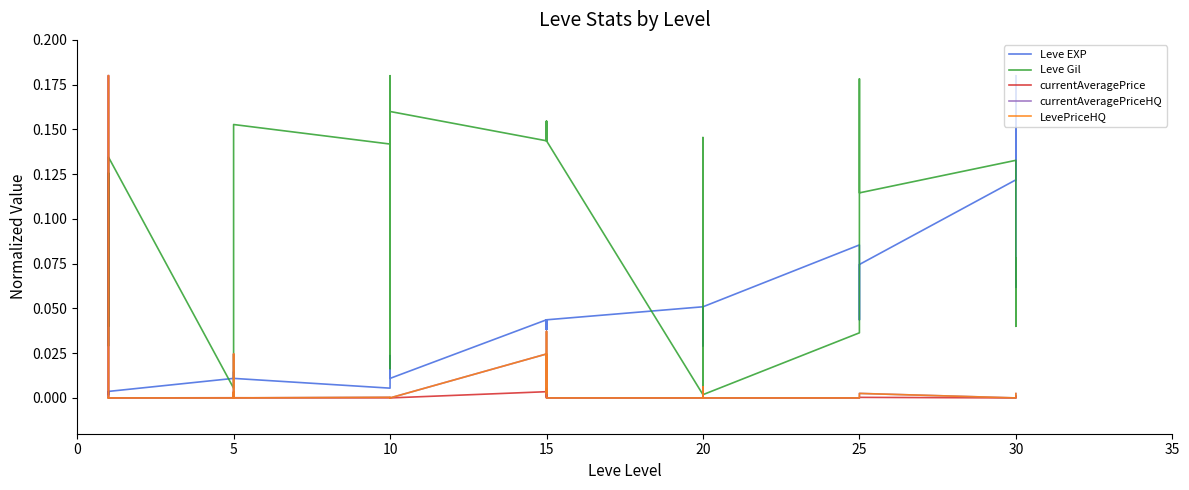

How many lines are shown in the chart?

5